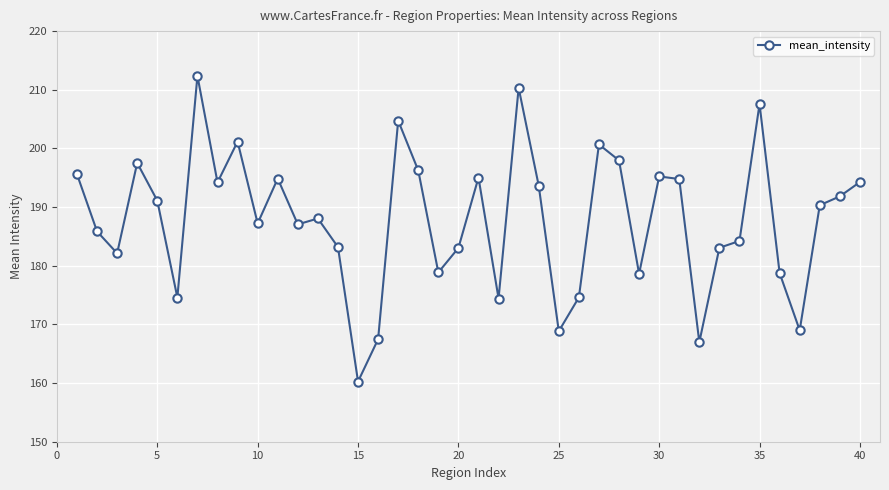

What is the maximum value shown in the chart?

212.4